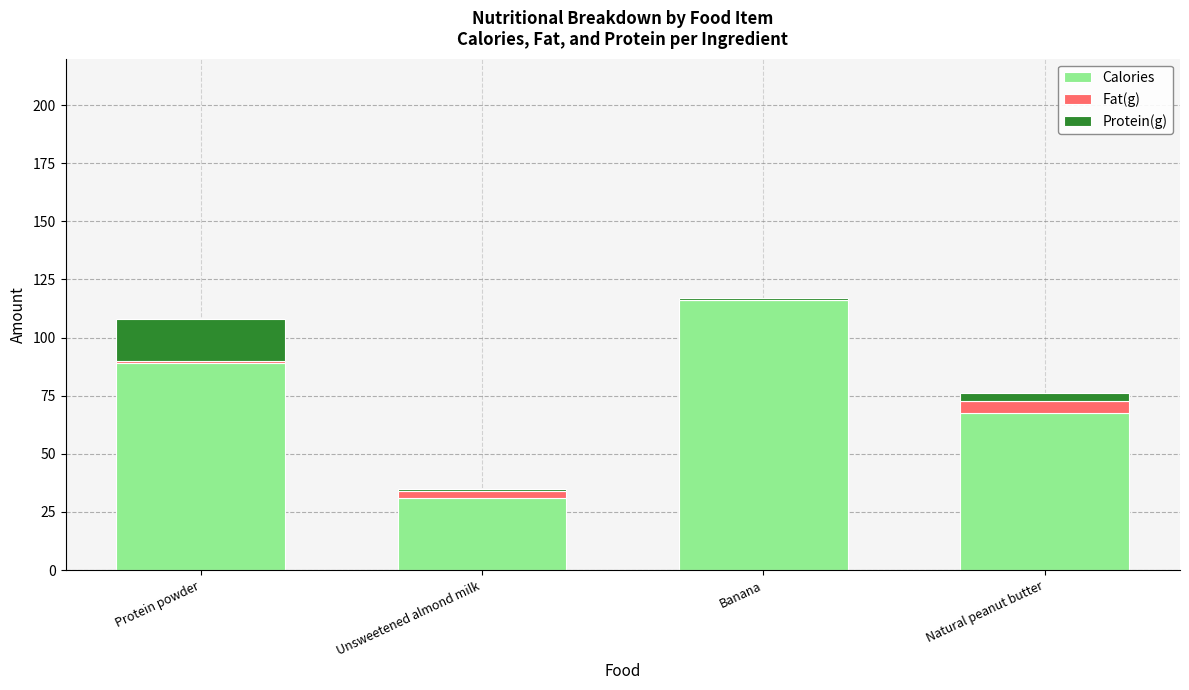

What are all the series names shown in the legend?

Calories, Fat(g), Protein(g)